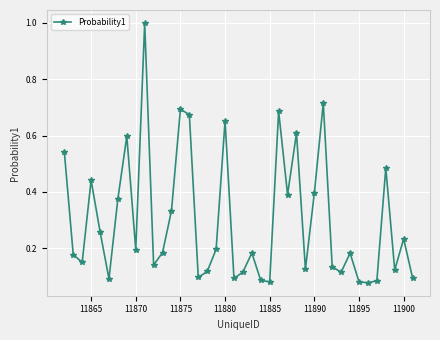

How many series are shown in this chart?

1